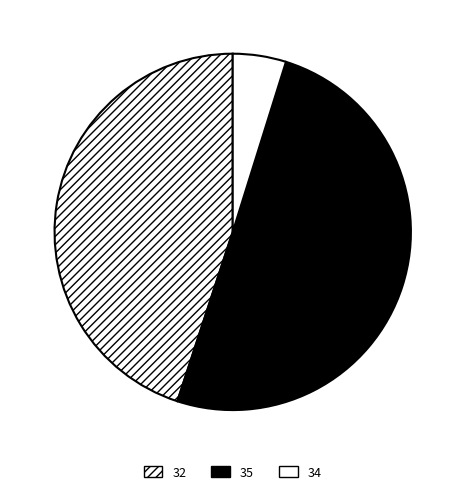

Rank the categories by value from lowest to highest.

34, 32, 35